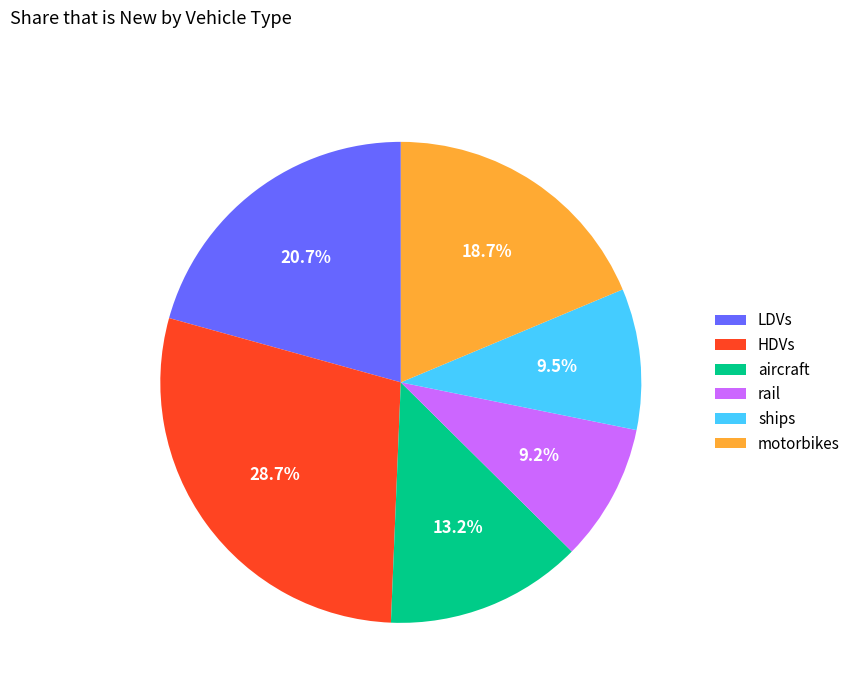

To the nearest percent, what is the average slice percentage?

17%